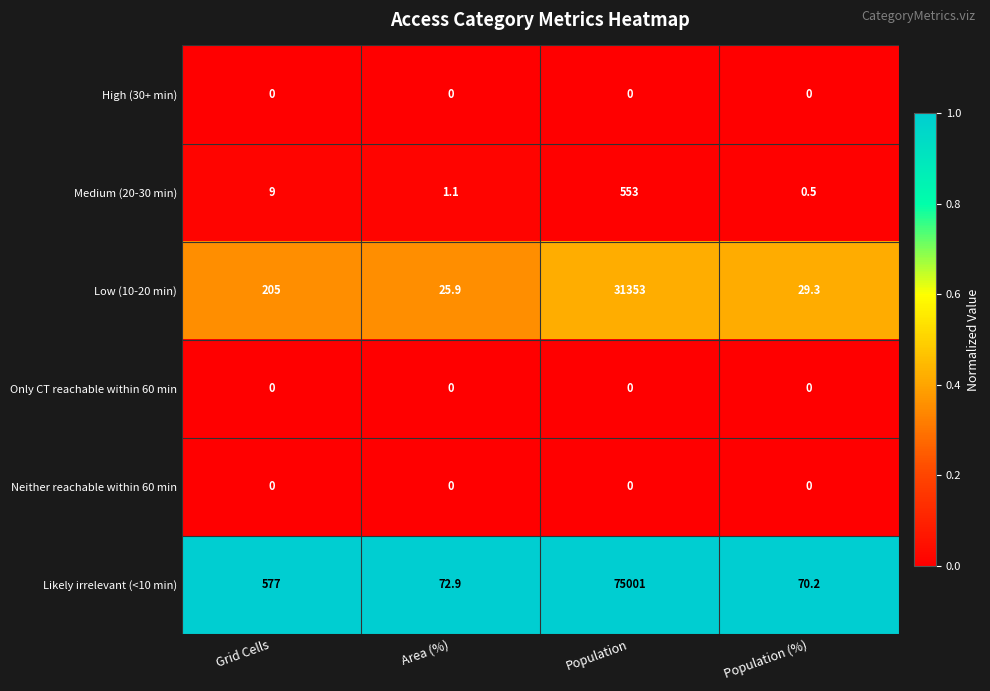

True or false: Only CT reachable within 60 min has a value of 0.0 at Grid Cells.

True